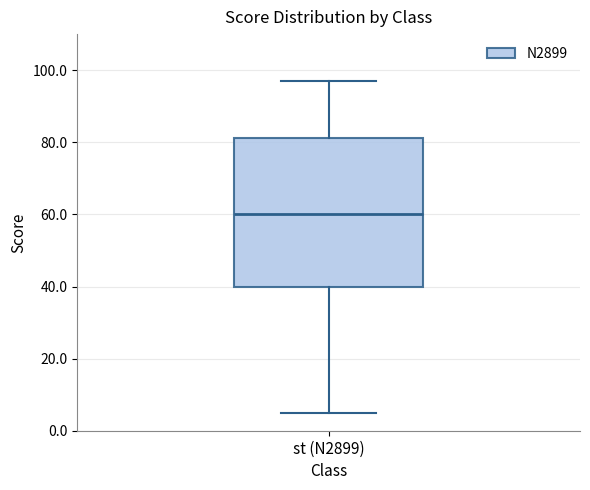

Transcribe this box plot: give where the median line is, the range the box spans, and where the two whiskers end, as read against the y-axis. The values are not printed on the chart, so give them approximately, as read against the axis.

median 60, box 40 to 82, whiskers 6 to 98